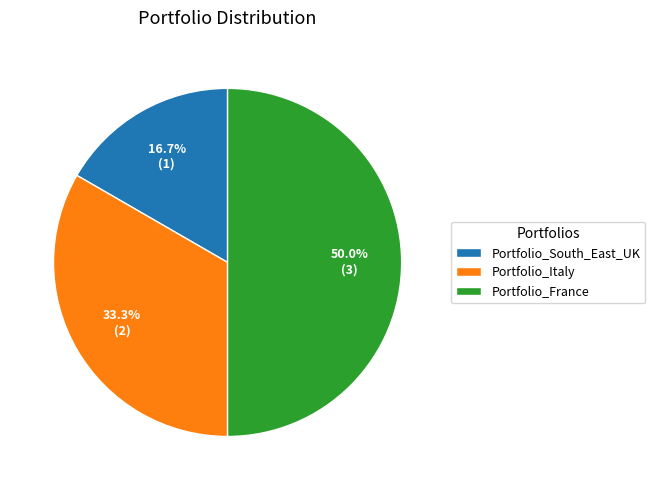

To the nearest percent, what portion does Portfolio_France represent?

50%